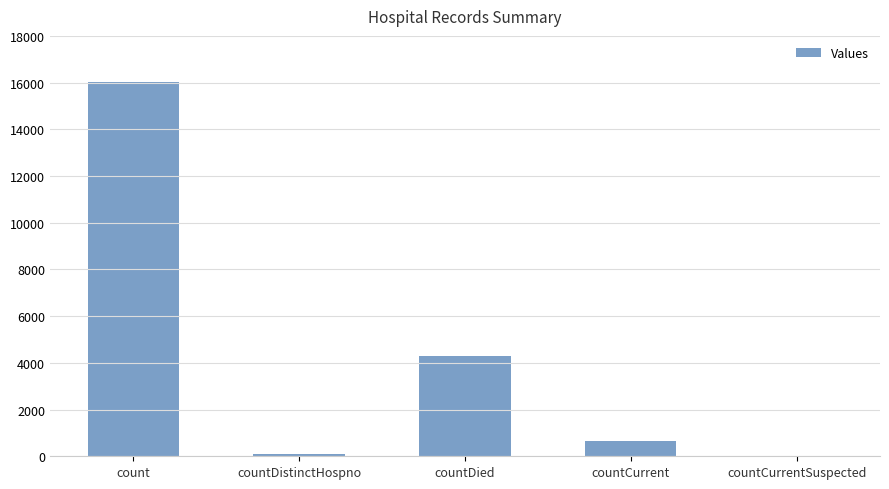

True or false: the data shows 21088 at count.

False